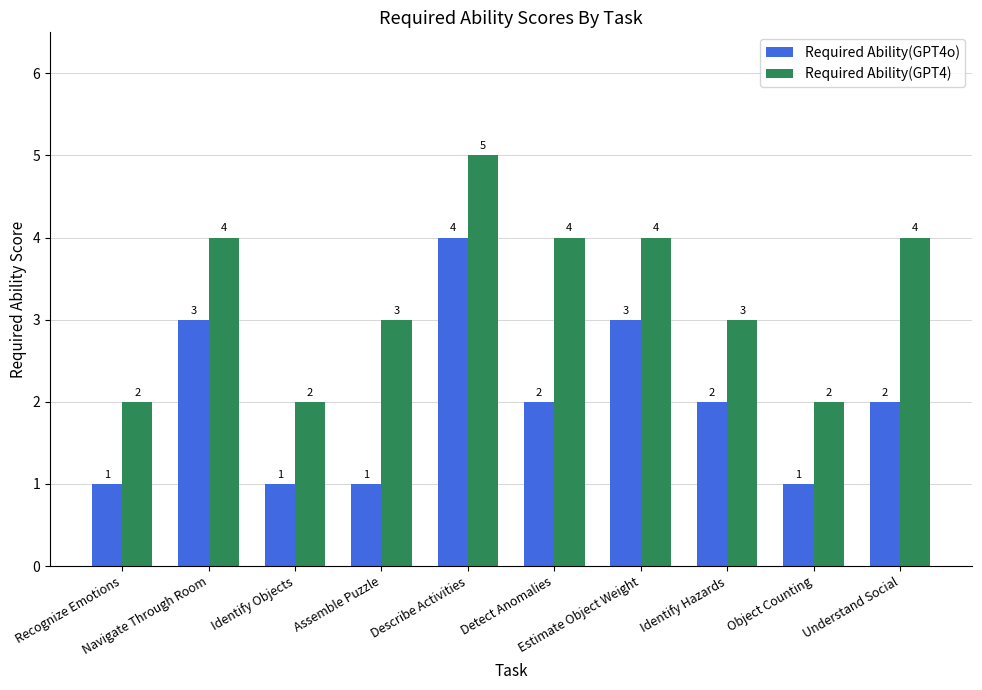

How many categories are shown in the chart?

10